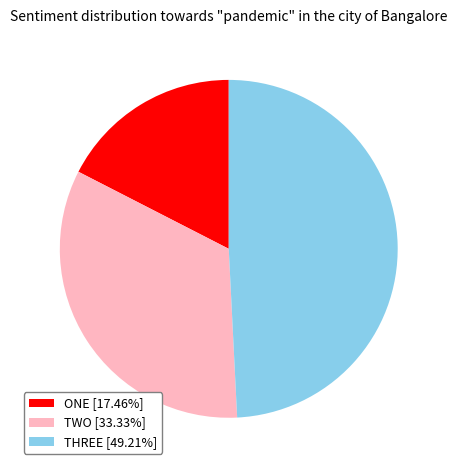

Rank the categories by value from highest to lowest.

THREE, TWO, ONE